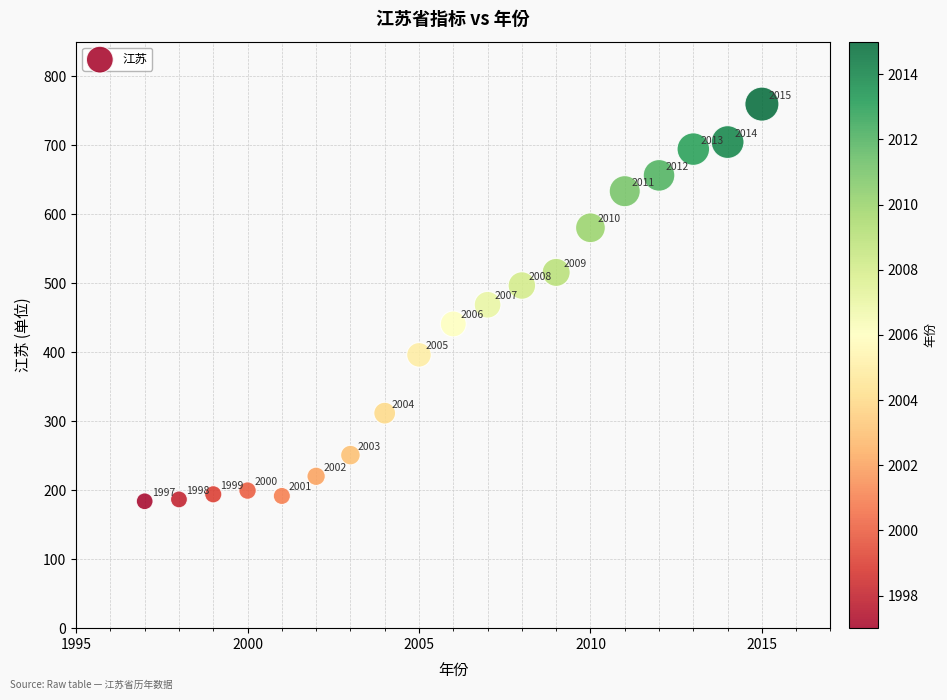

What is the range of X values (max minus min)?

18.0